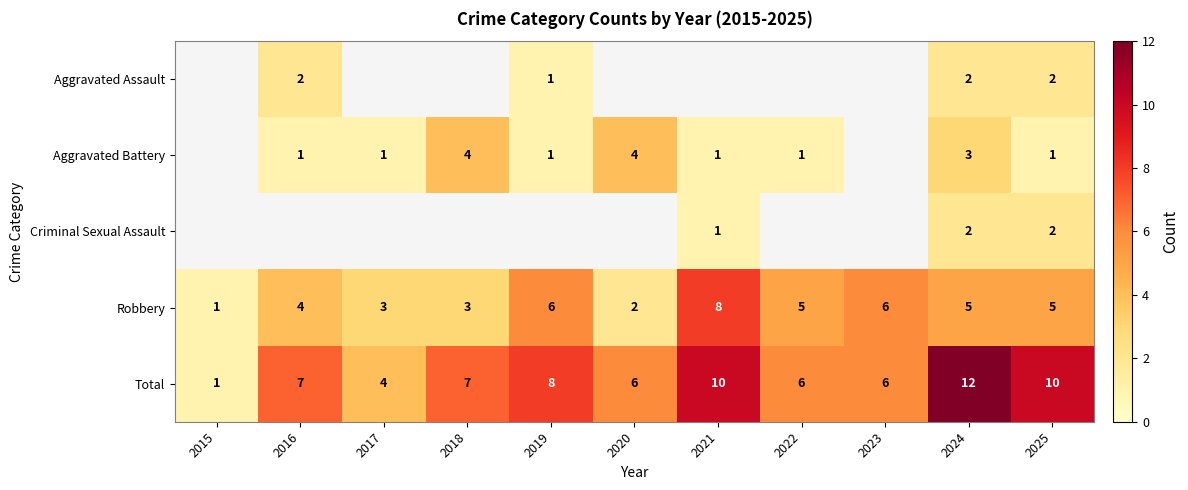

How many distinct data groups are displayed?

5